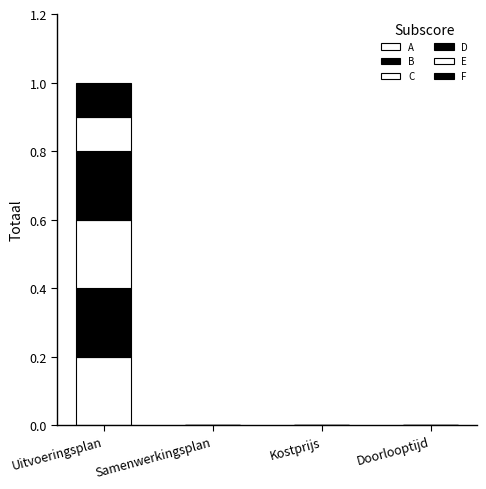

How many categories are shown in the chart?

4